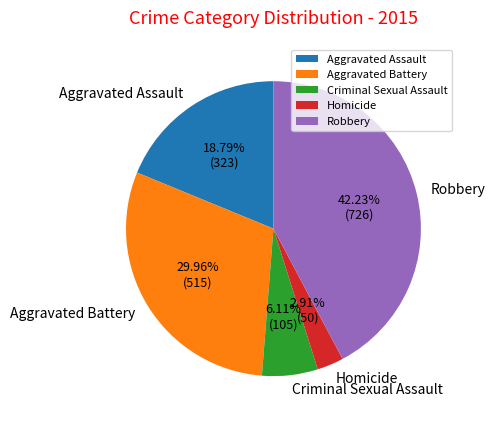

Does any single category account for the majority?

No